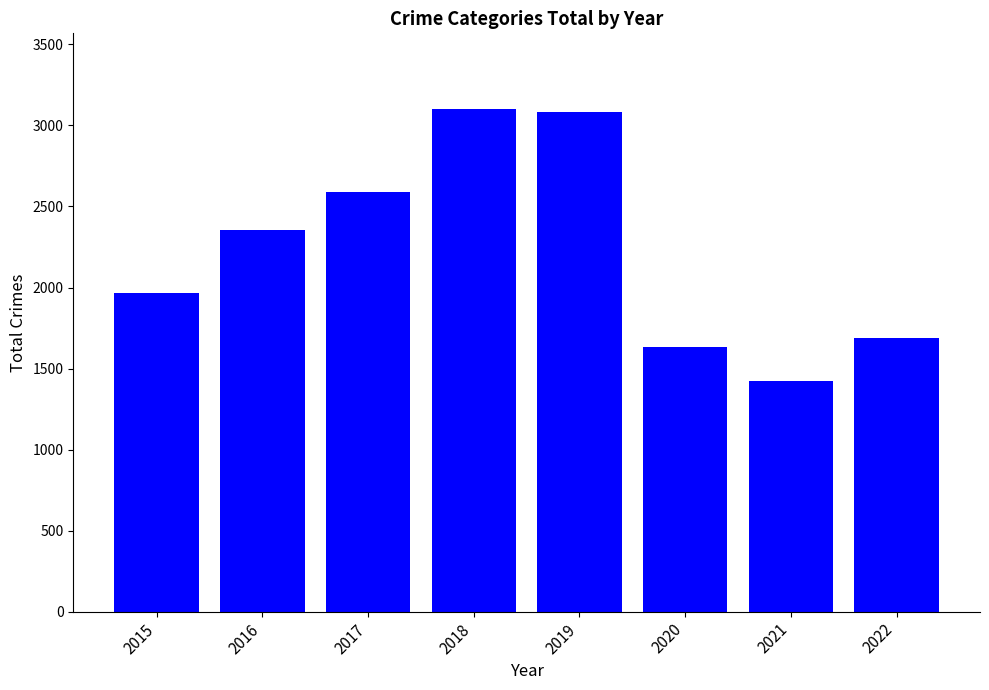

What is the difference between the second highest and minimum values?

1658